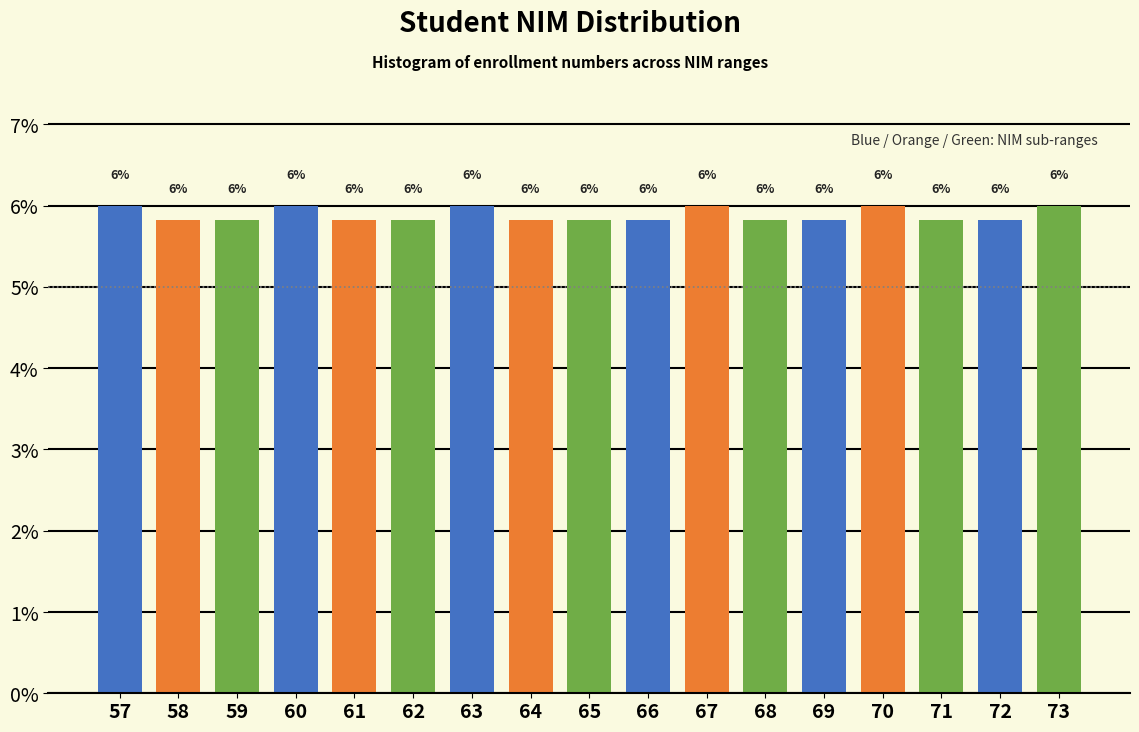

What is the smallest value displayed?

5.8